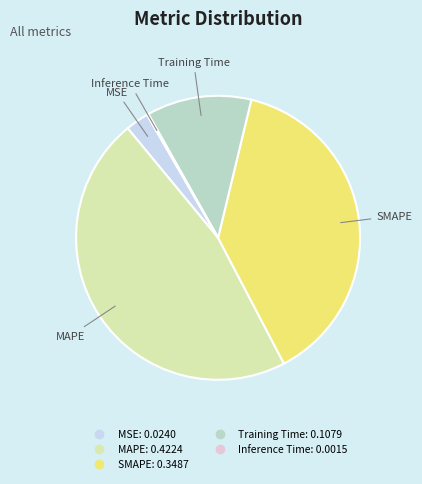

Is the sum of MSE and SMAPE greater than half?

No